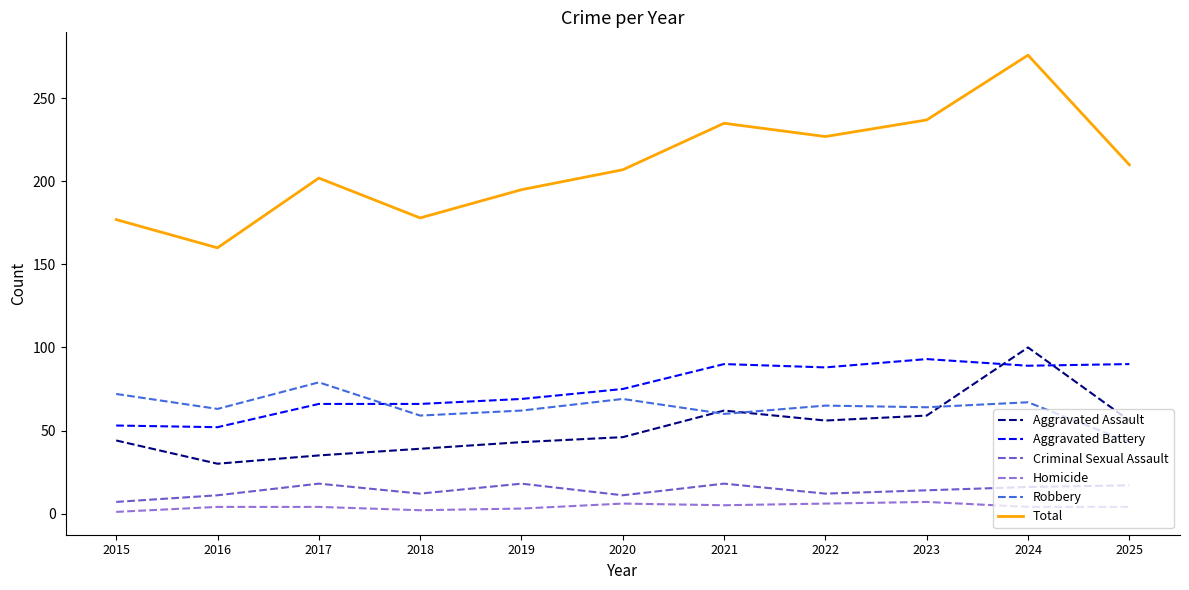

Is the value of Aggravated Battery at 2019 greater than the value of Total at 2024?

No